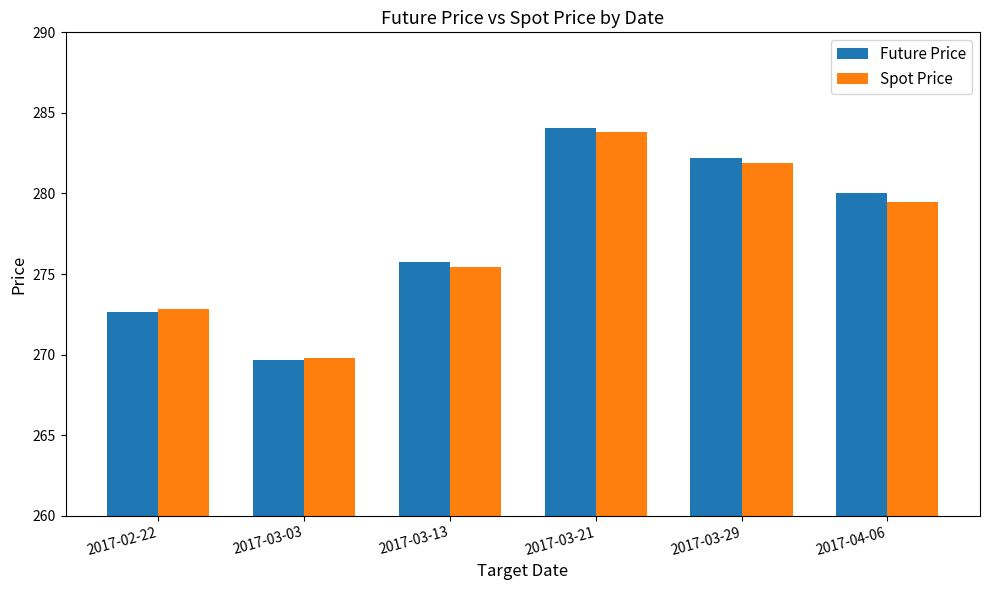

At how many categories does at least one series exceed 277?

3